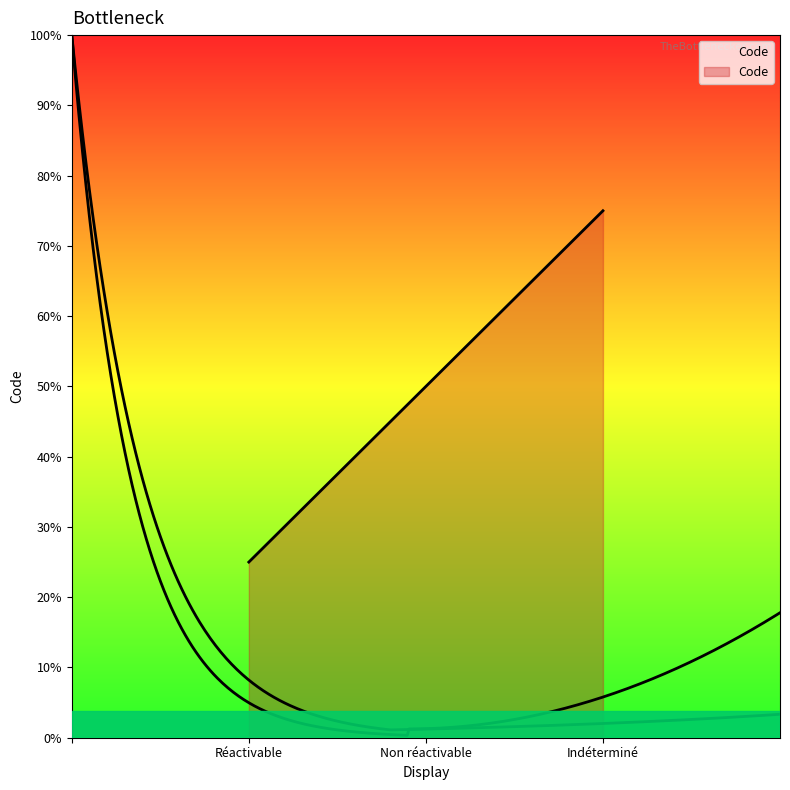

Rank the categories by value from highest to lowest.

Indéterminé, Non réactivable, Réactivable